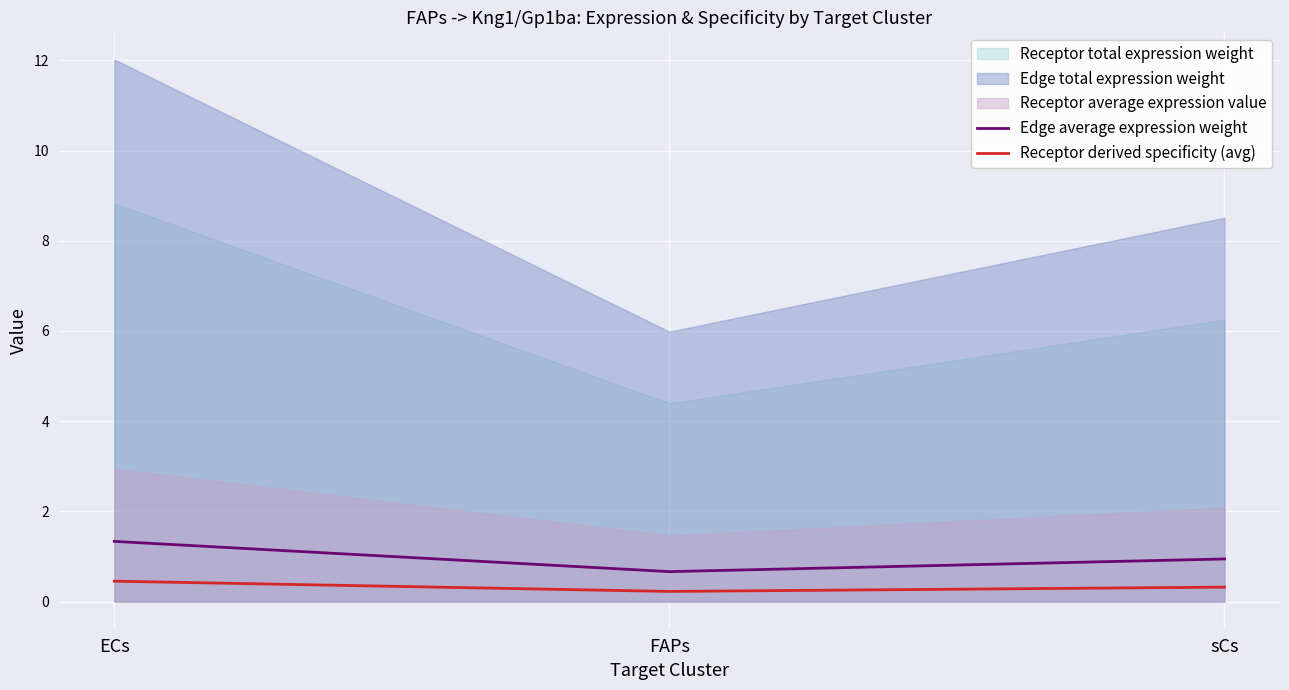

What is the minimum value for Edge average expression weight?

0.7